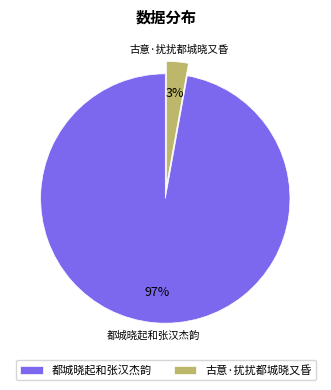

Does 都城晓起和张汉杰韵 represent more than half of the total?

Yes